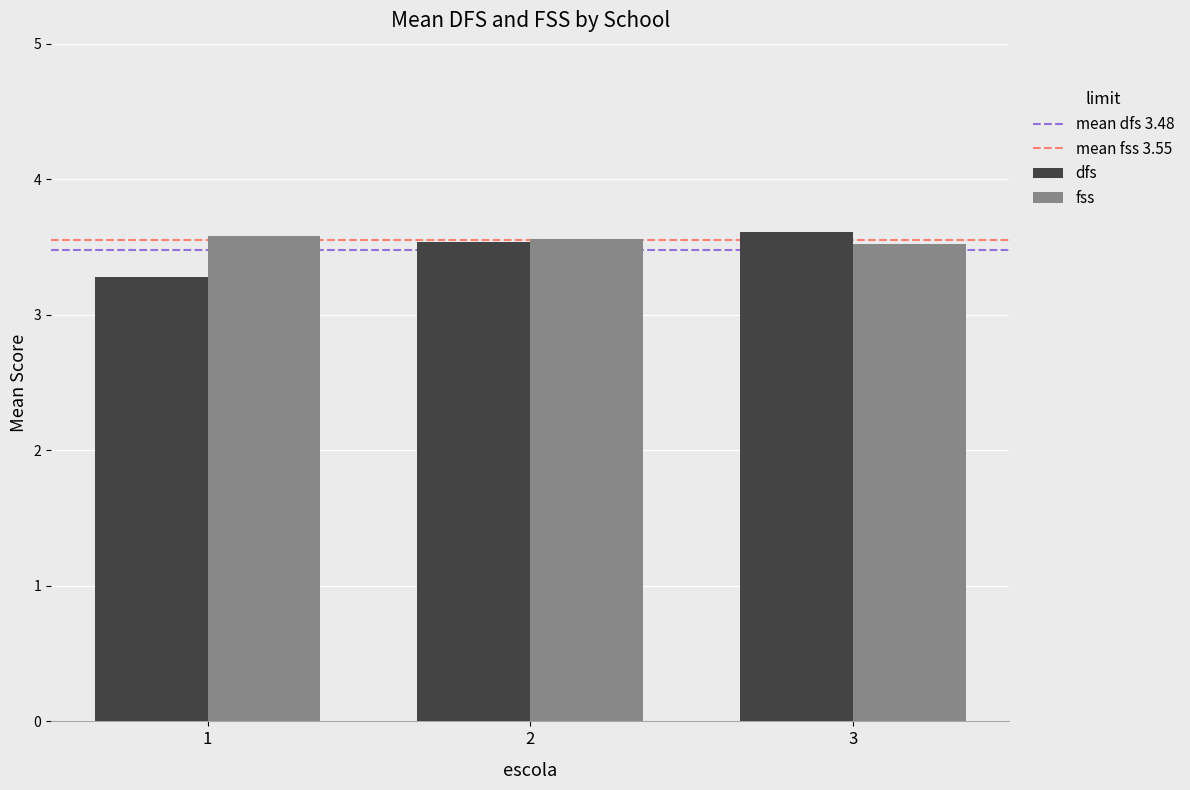

Rank the categories by dfs value from lowest to highest.

1, 2, 3